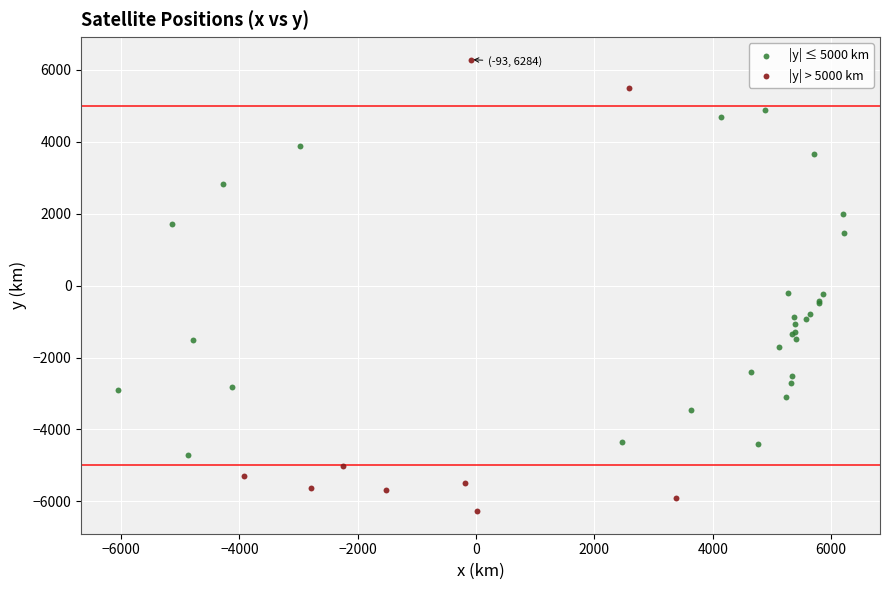

Which series contains the highest Y value?

|y| > 5000 km